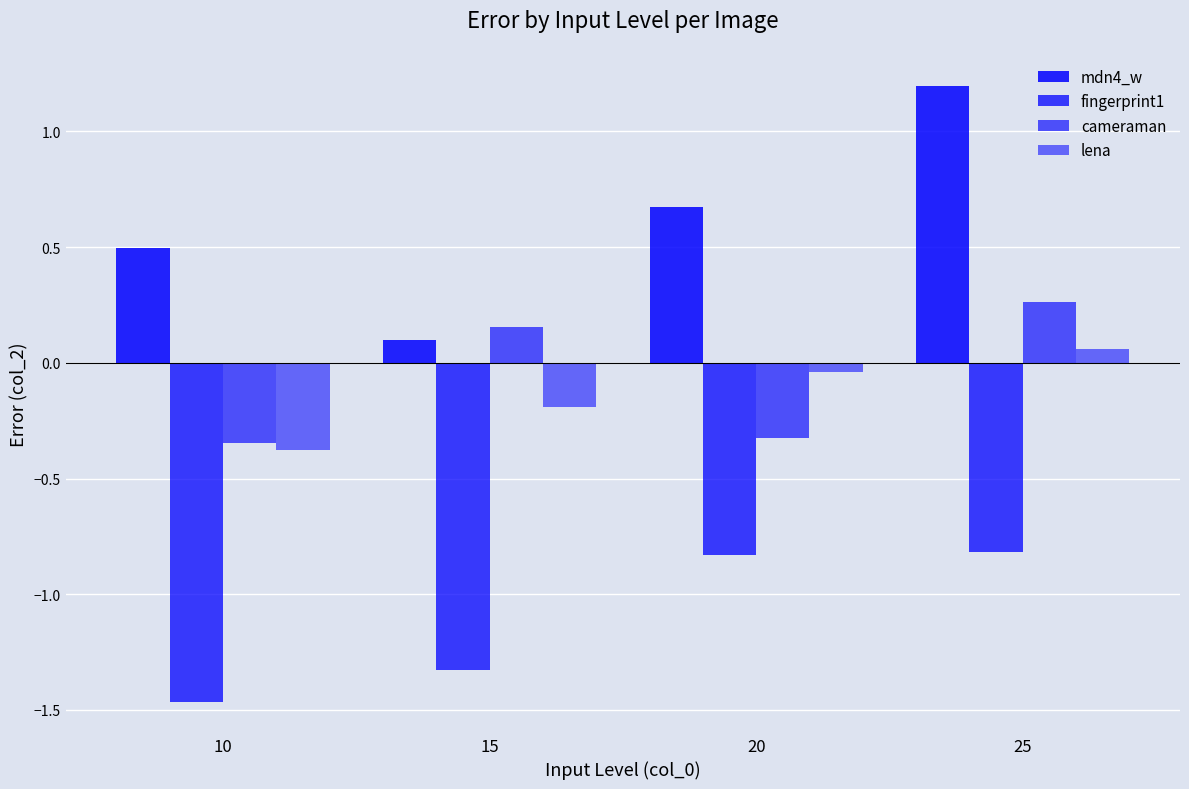

How many values in the lena series exceed 0?

1